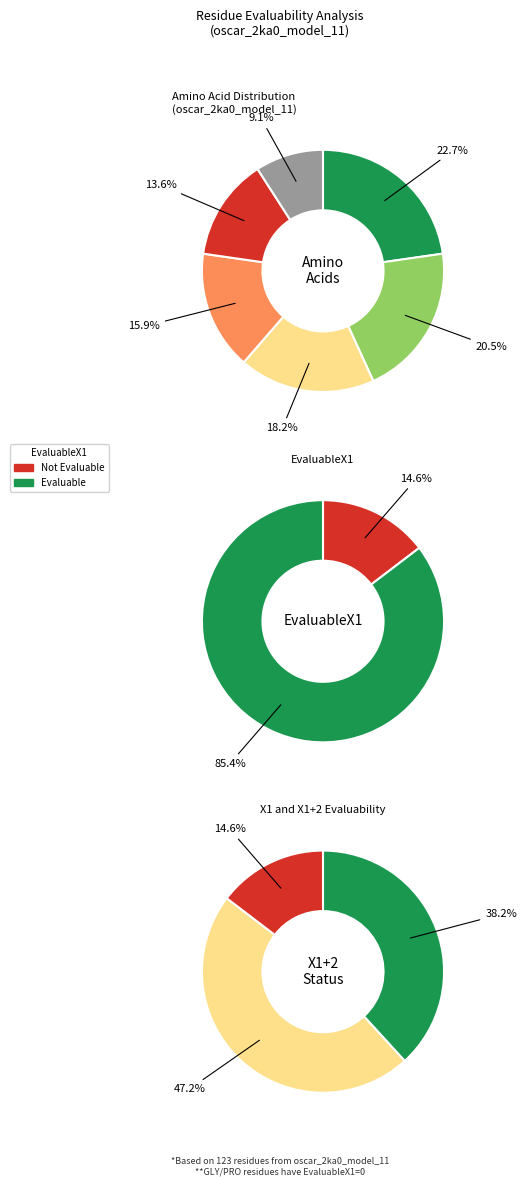

Is it true that EvaluableX1=0 is 1% of the pie?

False